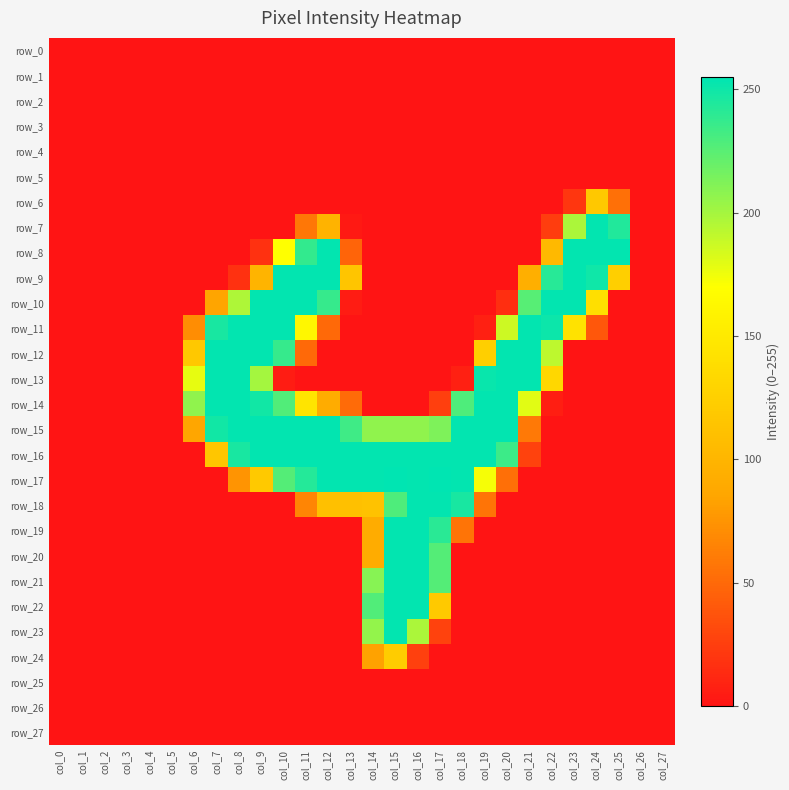

What is the total value across all series at col_23?

1123